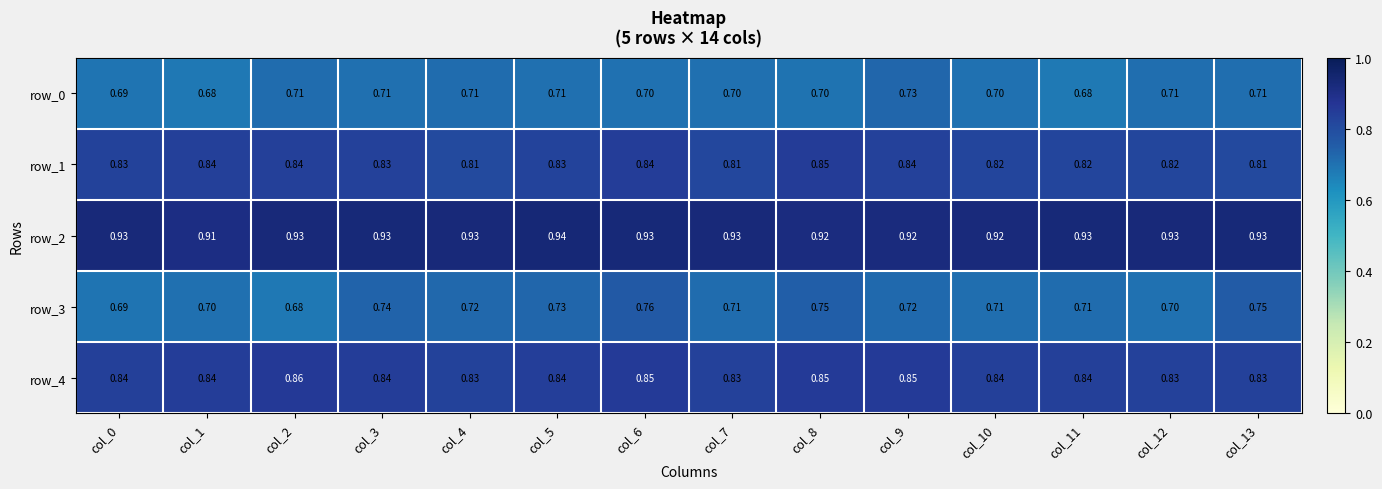

Which label corresponds to the largest value in the chart?

col_5